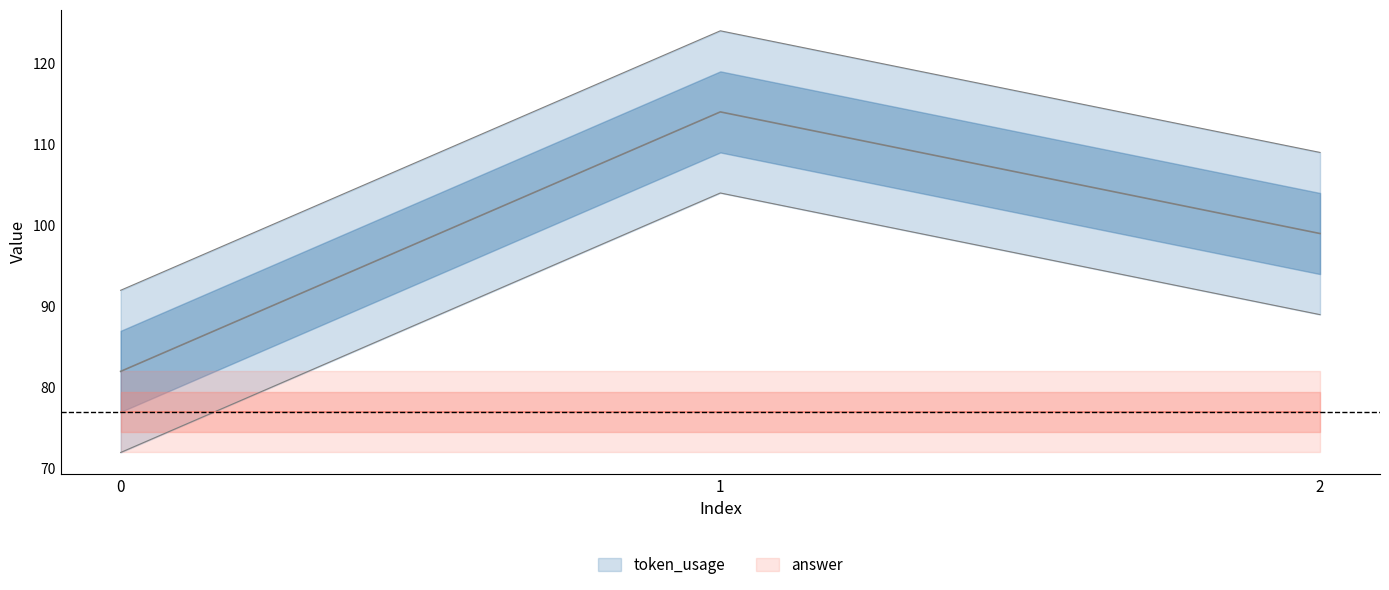

Reading right to left, extract all data points from this chart.

2=99	1=114	0=82